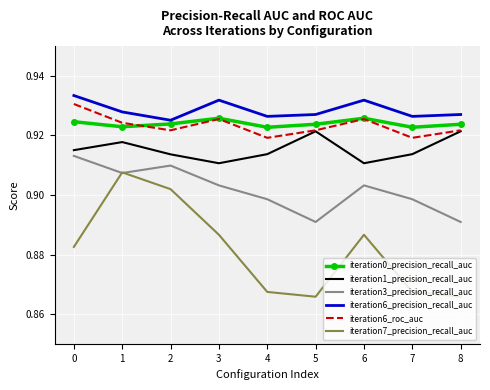

At which label does iteration7_precision_recall_auc reach its peak?

1